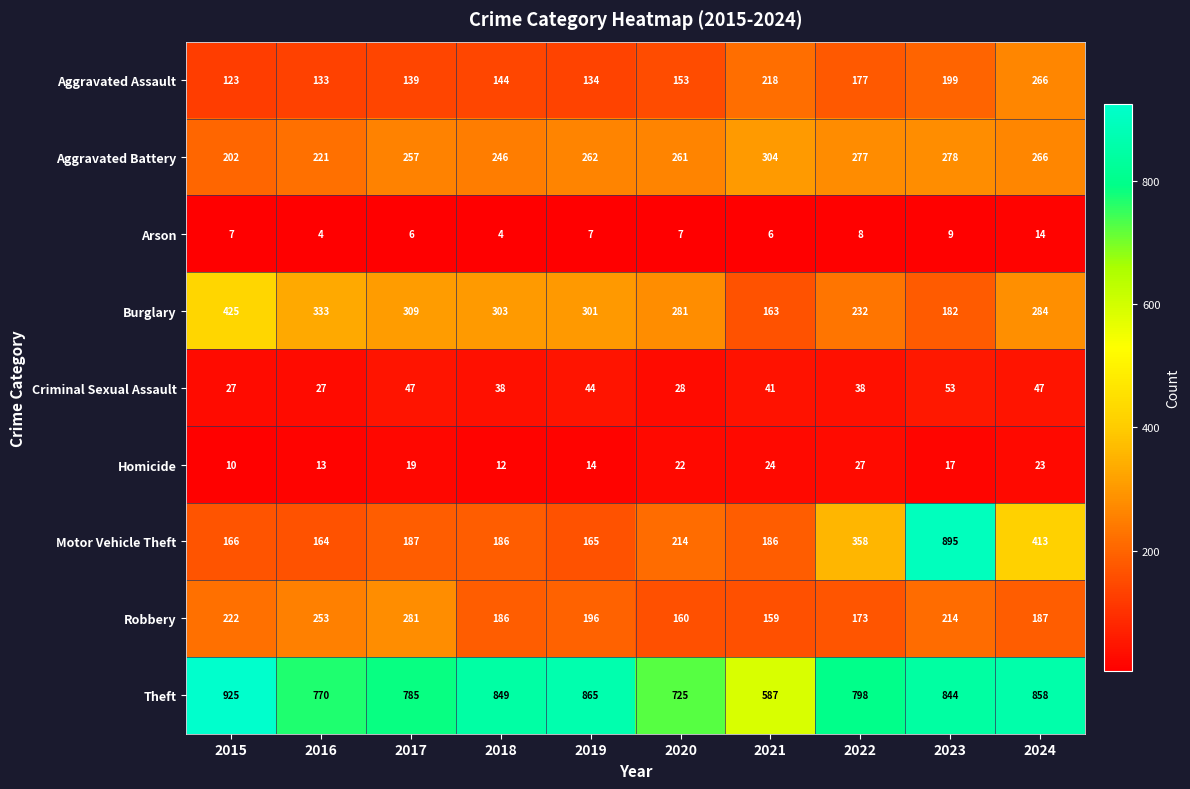

How many data points does each series have?

10